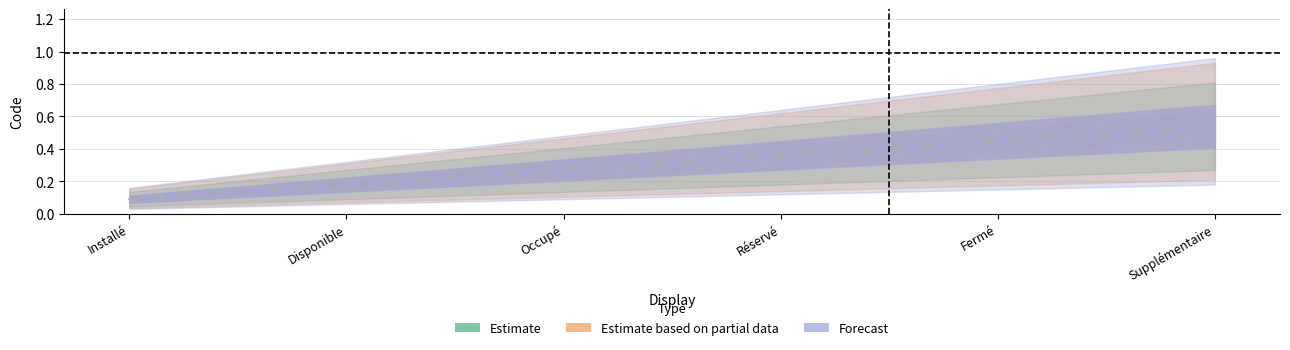

Is it true that Estimate based on partial data equals 0.2 at Disponible?

True